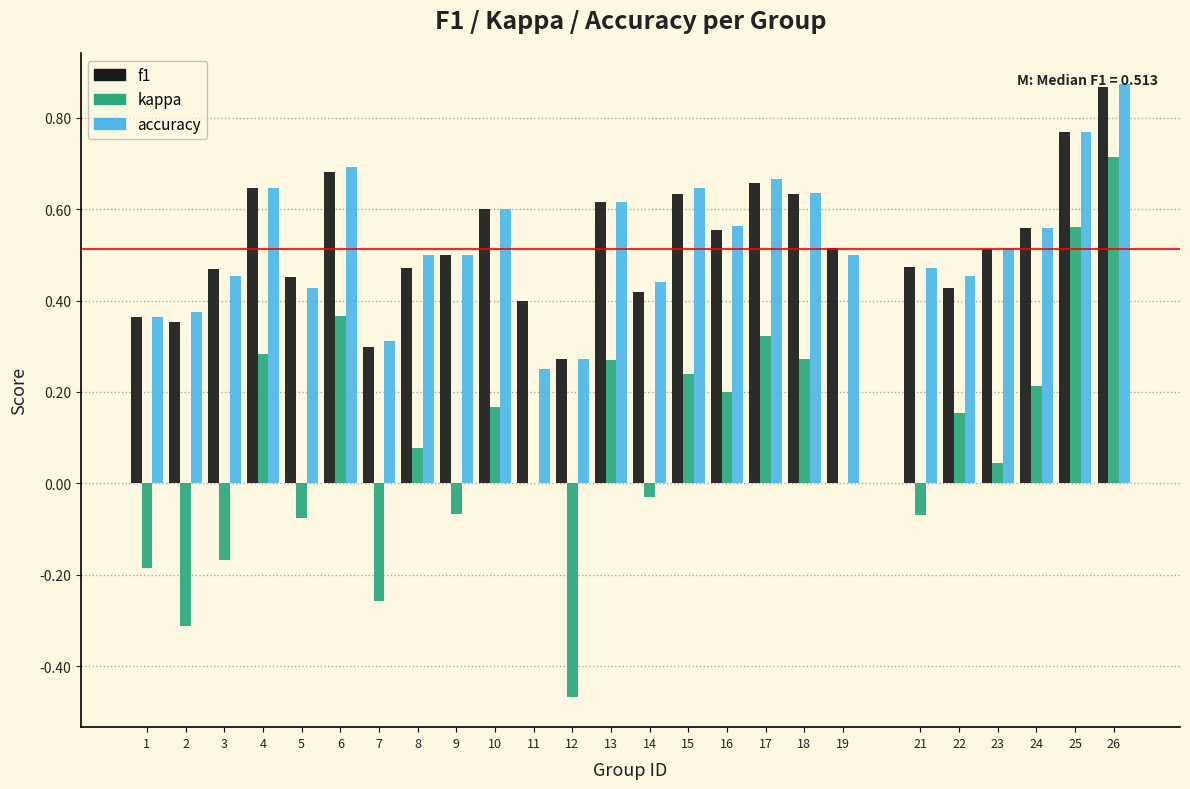

Is it true that f1 equals 0.6 at 4?

True